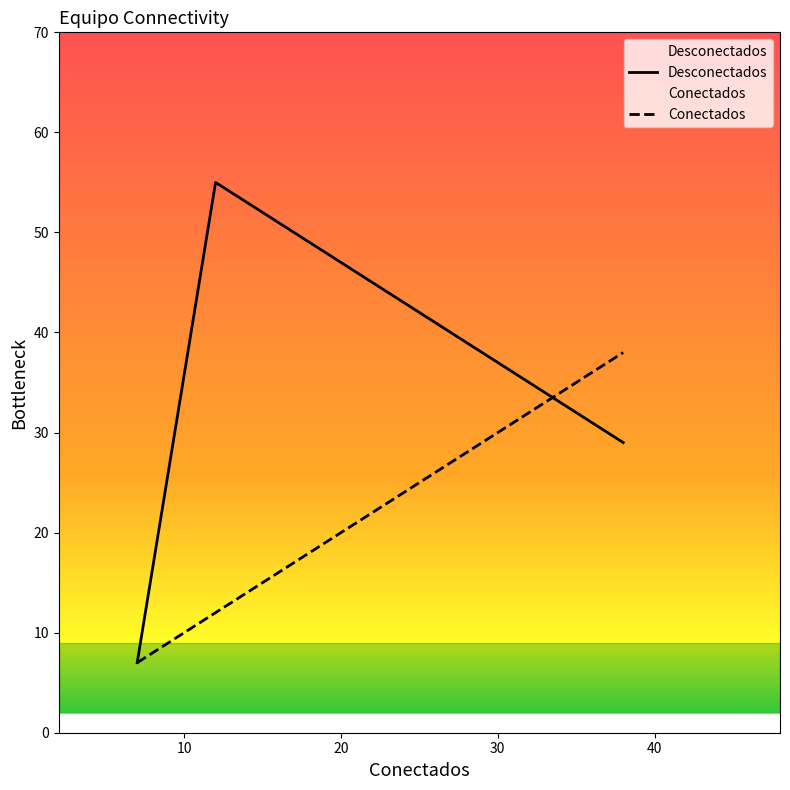

List the series in order of their overall mean, lowest first.

Conectados, Desconectados